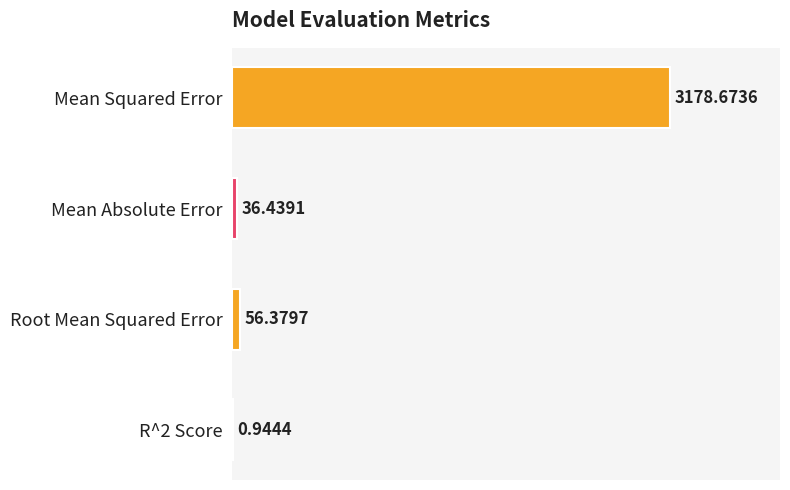

What is the sum of all values?

3272.4